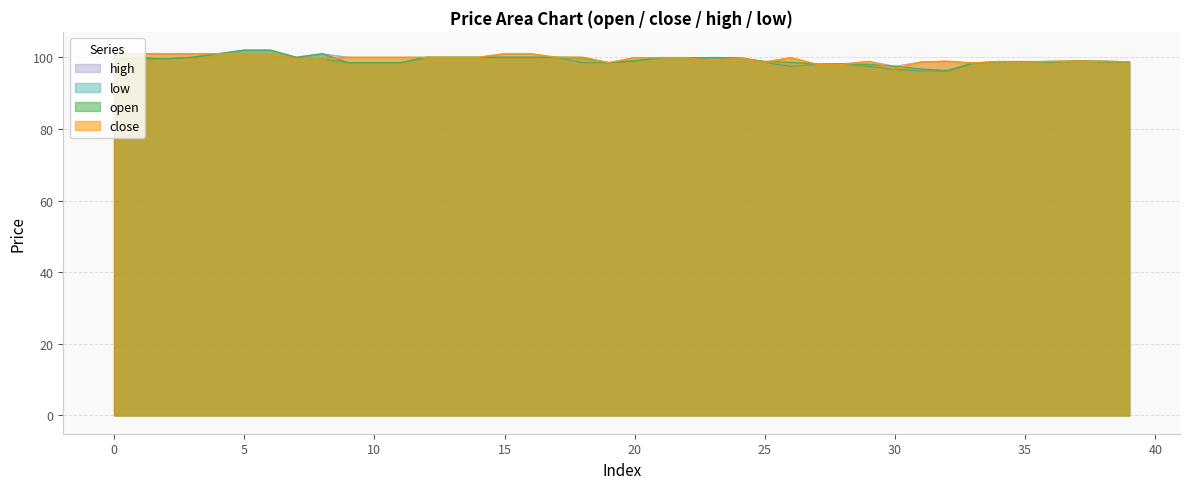

At which category is the sum across all series the highest?

5